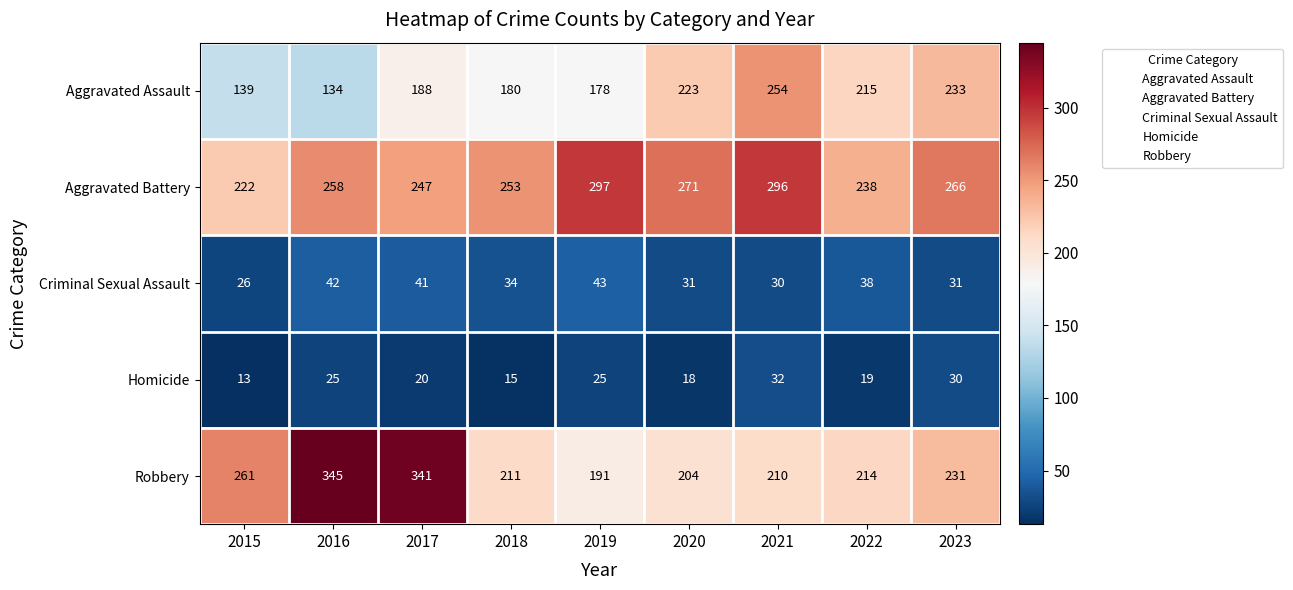

At how many categories does at least one series exceed 264?

6